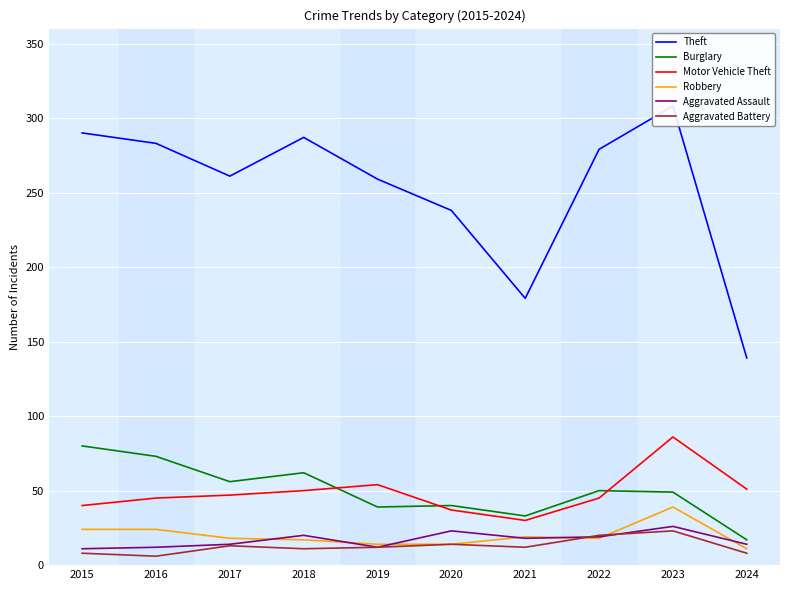

What are all the series names shown in the legend?

Theft, Burglary, Motor Vehicle Theft, Robbery, Aggravated Assault, Aggravated Battery